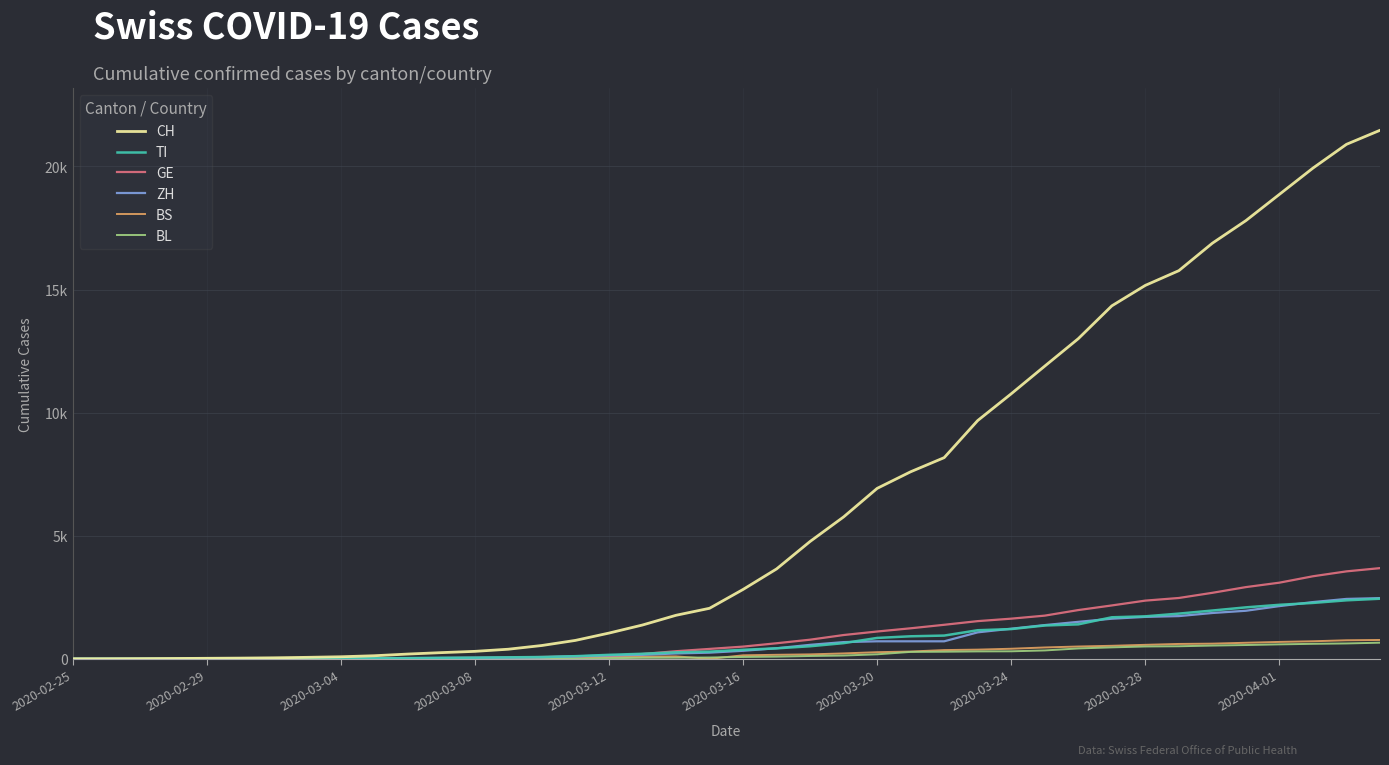

At how many categories does at least one series exceed 9041?

13